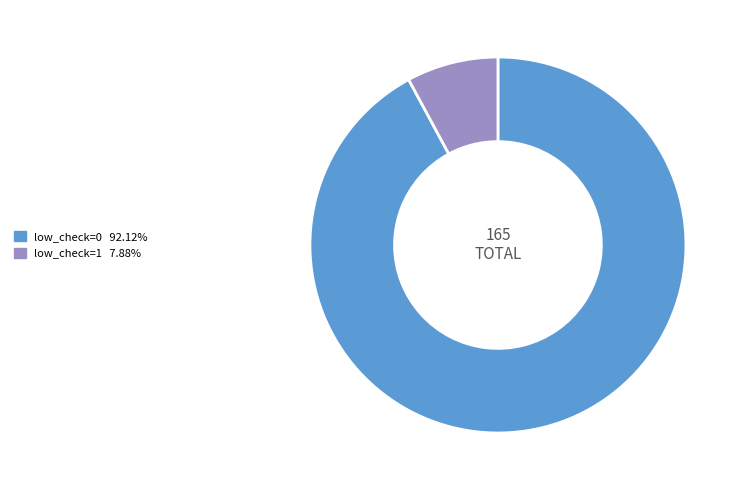

How many segments does this pie chart have?

2